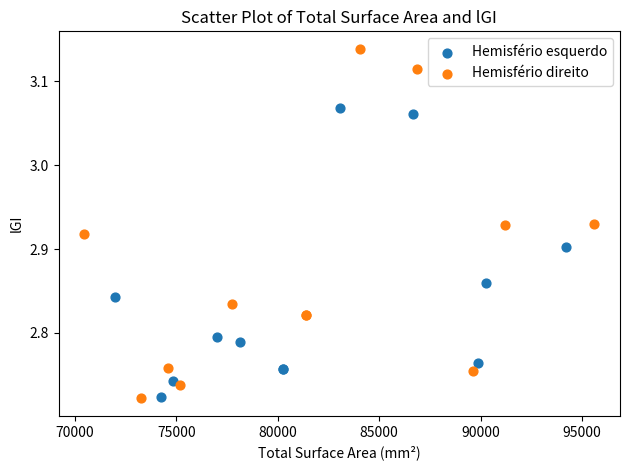

Which series reaches the maximum Y coordinate?

Hemisfério direito